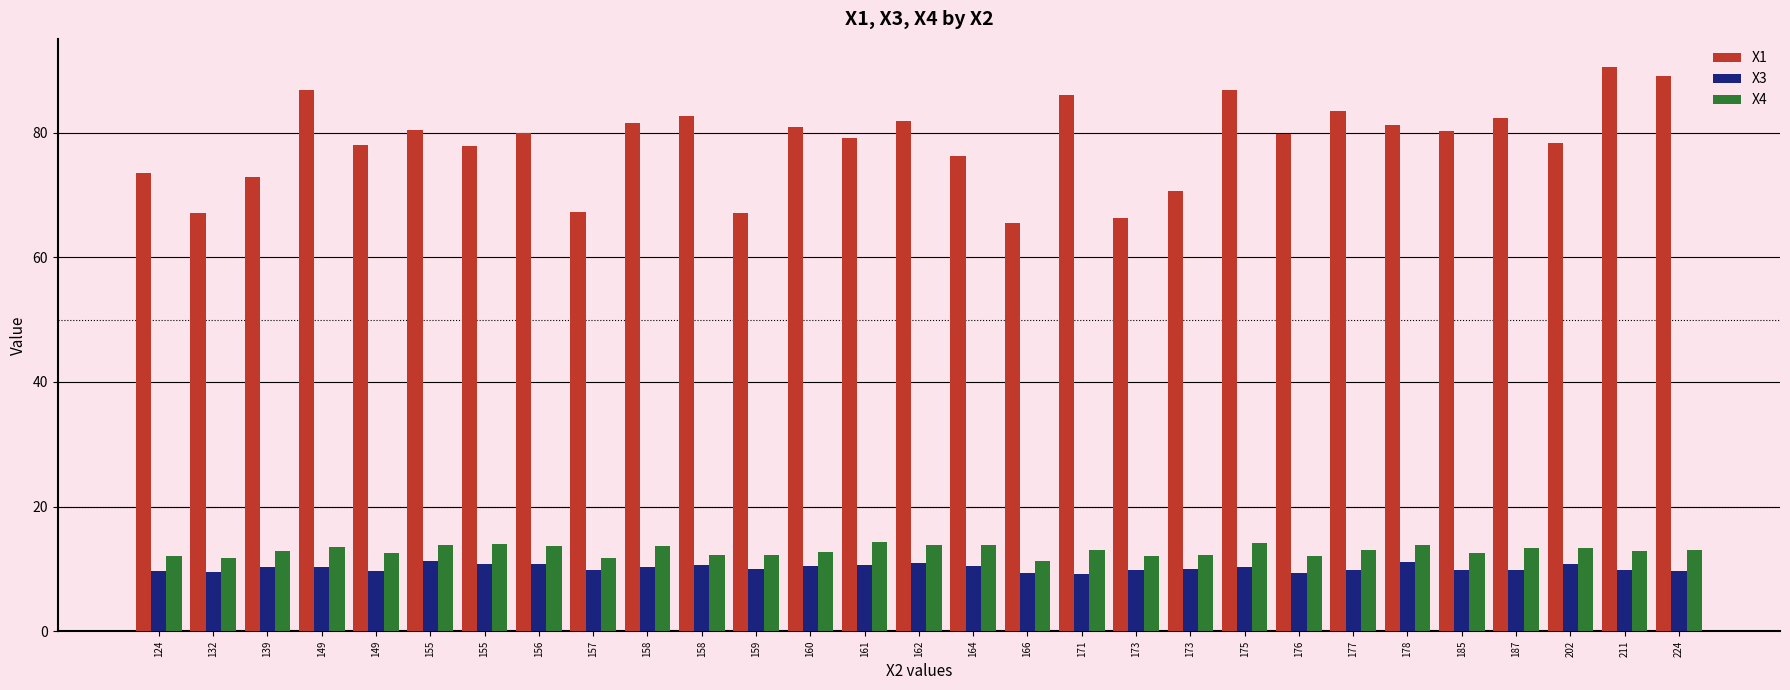

What is the minimum value for X4?

11.3